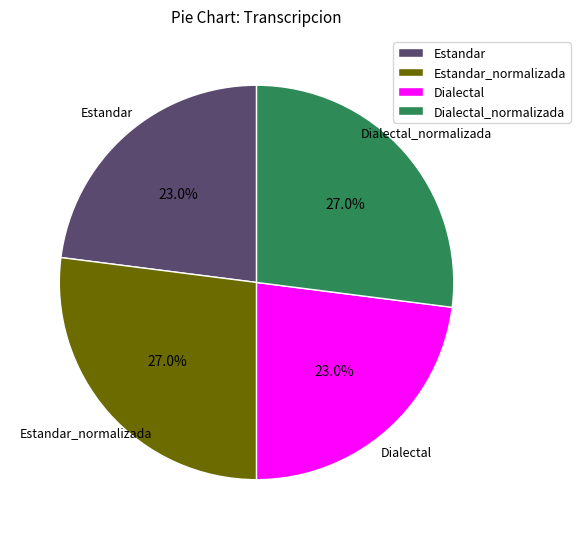

To the nearest percent, what percentage of the pie is Estandar_normalizada?

27%